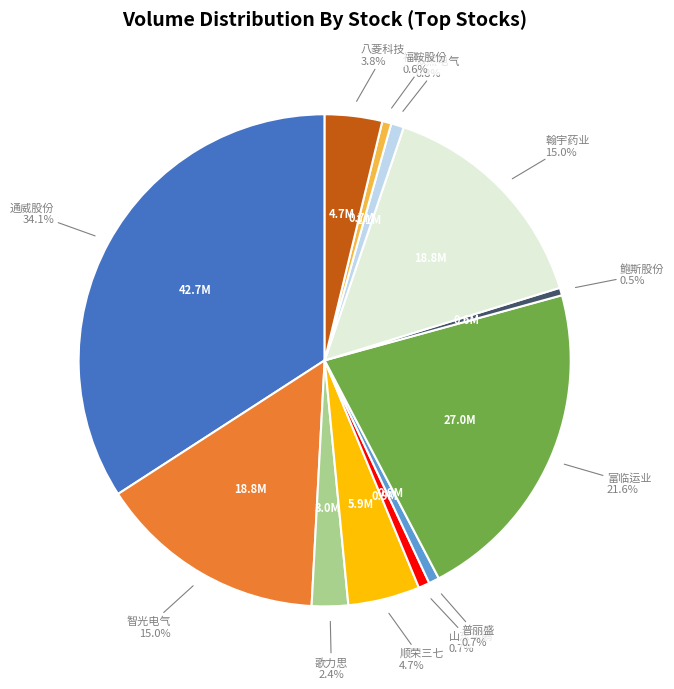

Is there a majority slice in this chart?

No